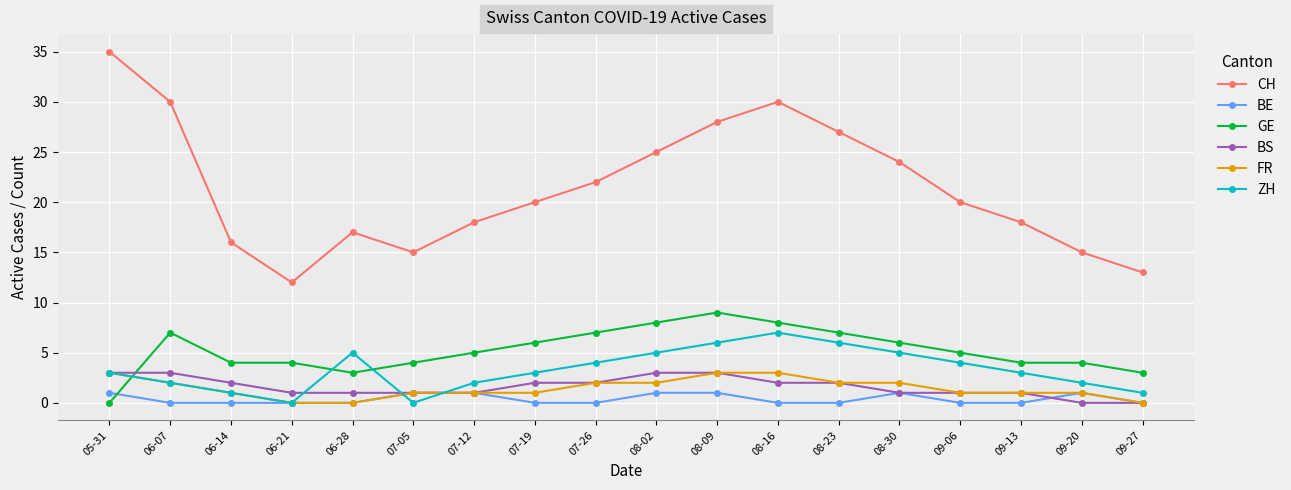

How many categories are shown in the chart?

18